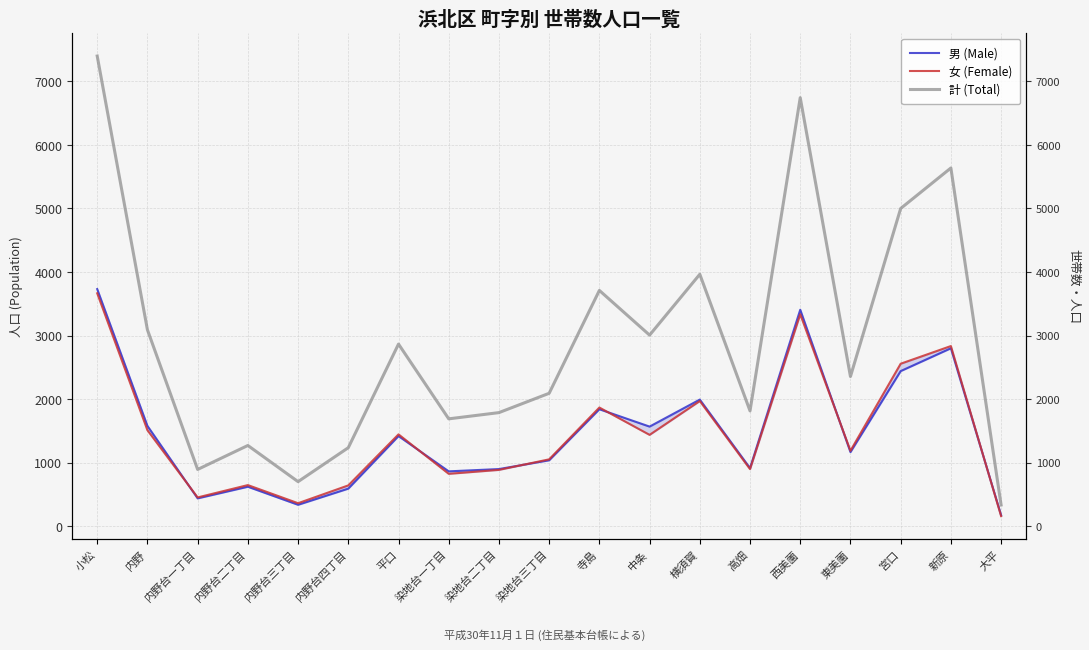

Which series has the largest total across all categories?

計 (Total)